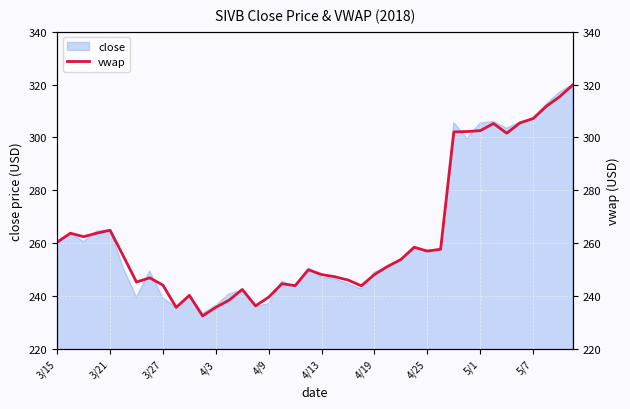

Is it true that close equals 148.1 at 3/15?

False